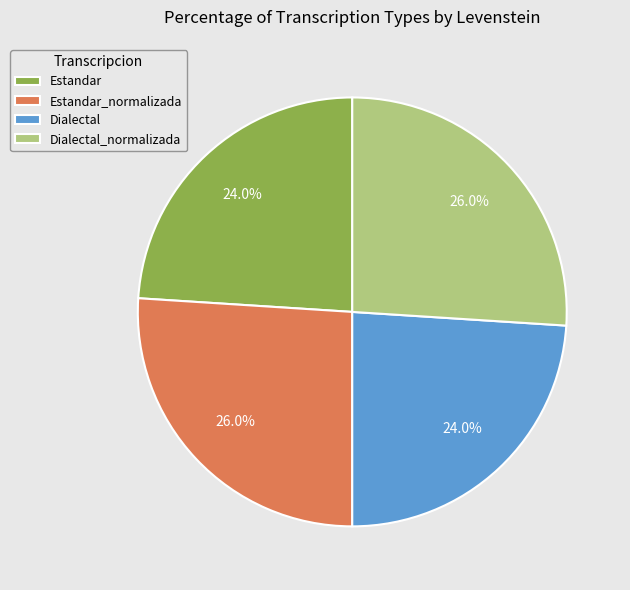

To the nearest percent, what is the average slice percentage?

25%